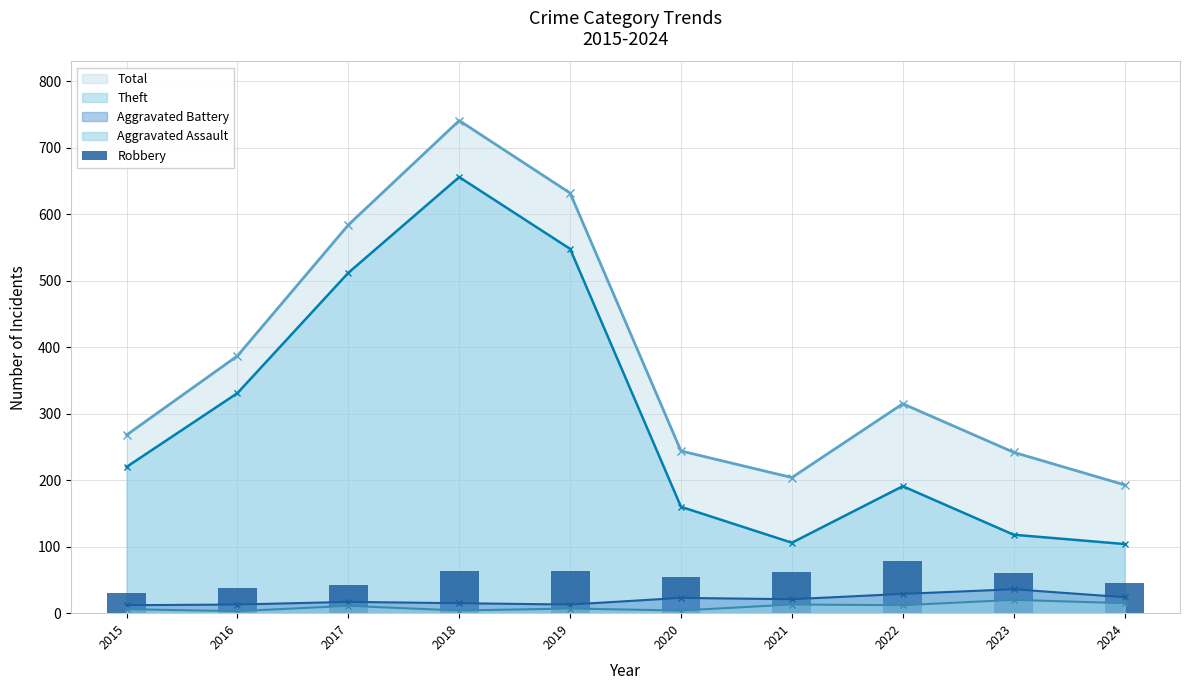

What is the difference between the maximum and minimum values?

49